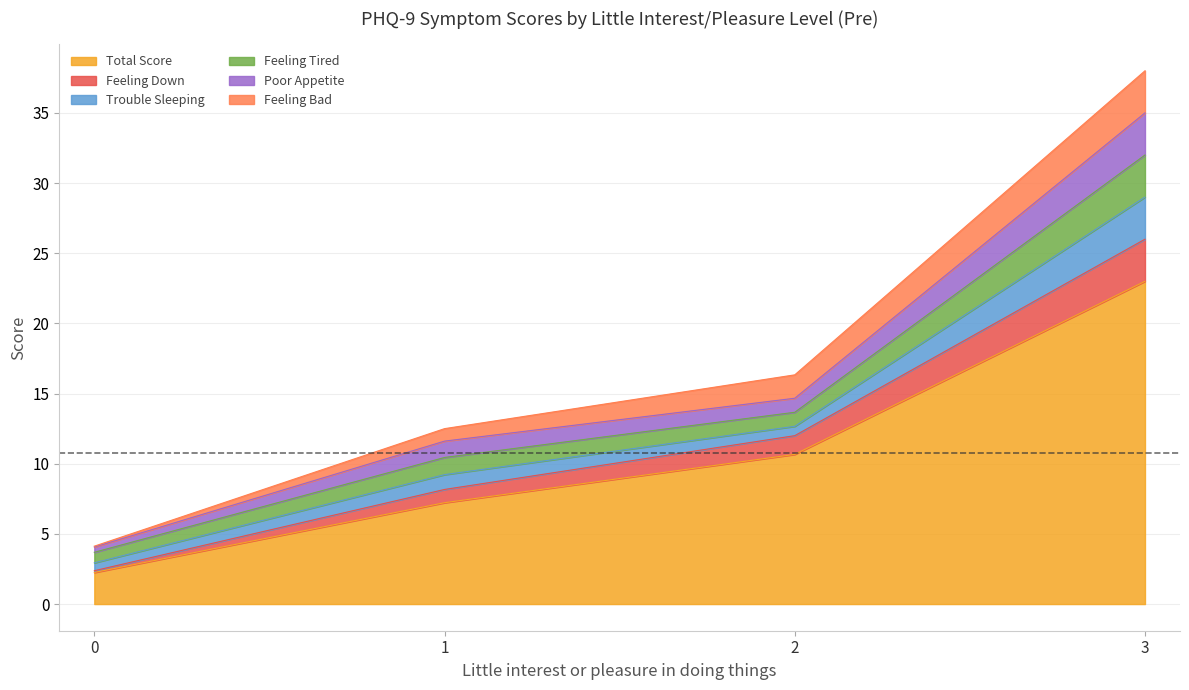

The value of Total Score at 0 is 2.2. True or false?

True